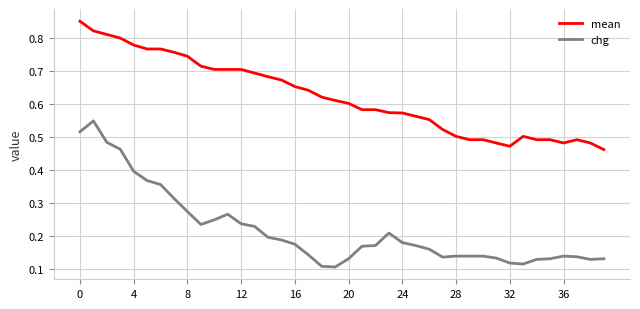

Which series has the largest total across all categories?

mean